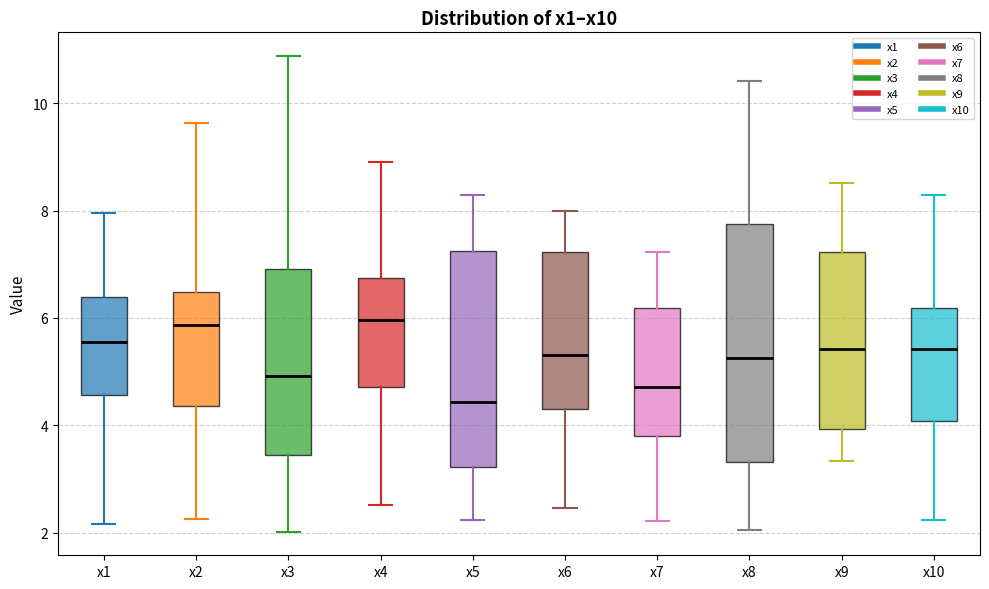

Reading left to right, read every box against the y-axis: the position of its median line, the range the box covers, and the ends of its whiskers. The values are not printed on the chart, so give them approximately, as read against the axis.

x1: median 5.6, box 4.6 to 6.4, whiskers 2.2 to 8.0
x2: median 5.8, box 4.4 to 6.4, whiskers 2.2 to 9.6
x3: median 5.0, box 3.4 to 7.0, whiskers 2.0 to 10.8
x4: median 6.0, box 4.8 to 6.8, whiskers 2.6 to 9.0
x5: median 4.4, box 3.2 to 7.2, whiskers 2.2 to 8.2
x6: median 5.4, box 4.4 to 7.2, whiskers 2.4 to 8.0
x7: median 4.8, box 3.8 to 6.2, whiskers 2.2 to 7.2
x8: median 5.2, box 3.4 to 7.8, whiskers 2.0 to 10.4
x9: median 5.4, box 4.0 to 7.2, whiskers 3.4 to 8.6
x10: median 5.4, box 4.0 to 6.2, whiskers 2.2 to 8.2